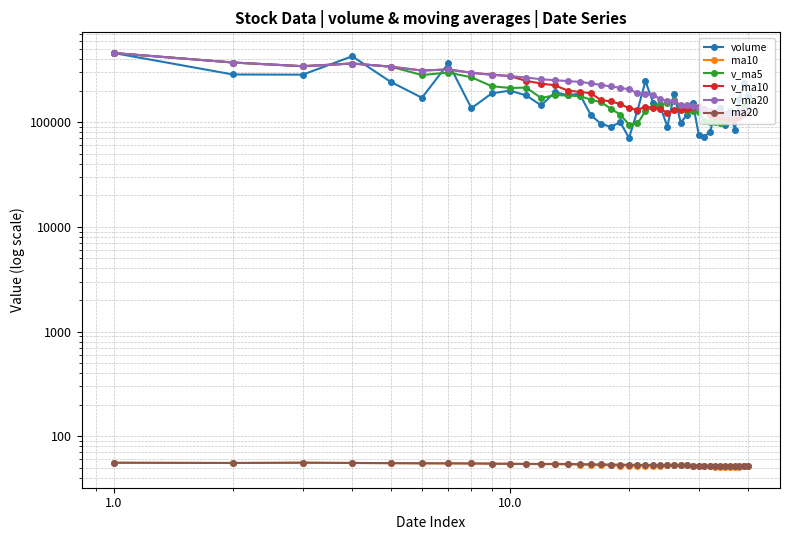

Which series has the widest spread of values?

volume